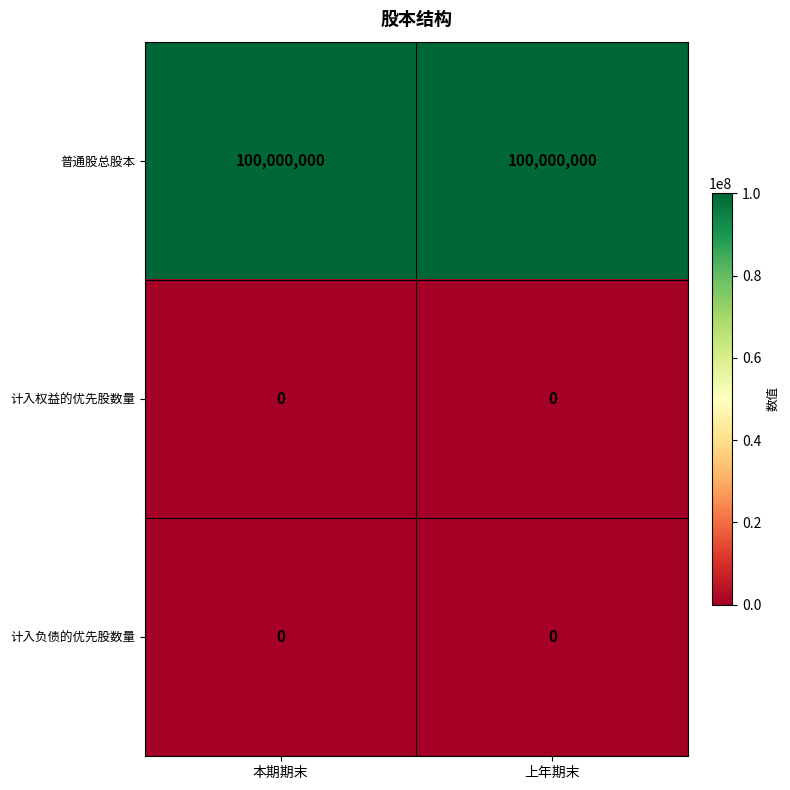

The value of 计入负债的优先股数量 at 上年期末 is 0. True or false?

True